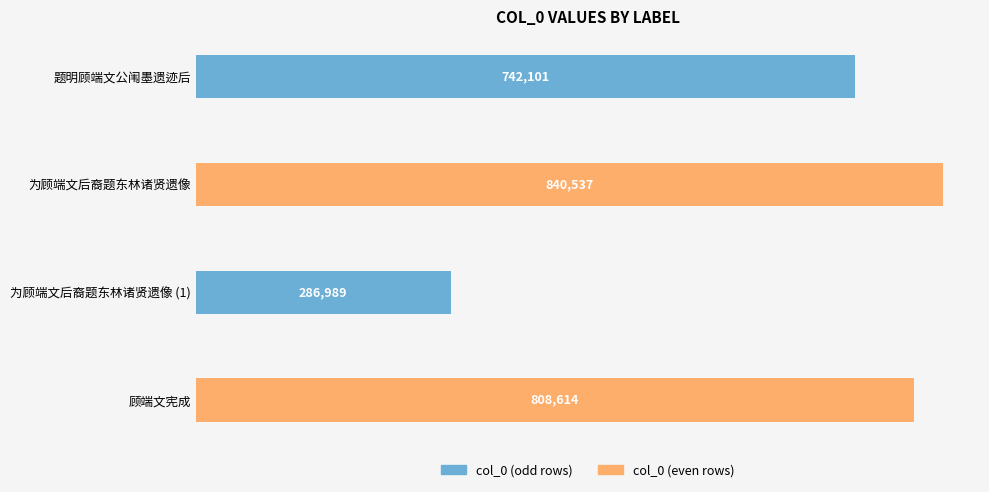

How many series are shown in this chart?

1